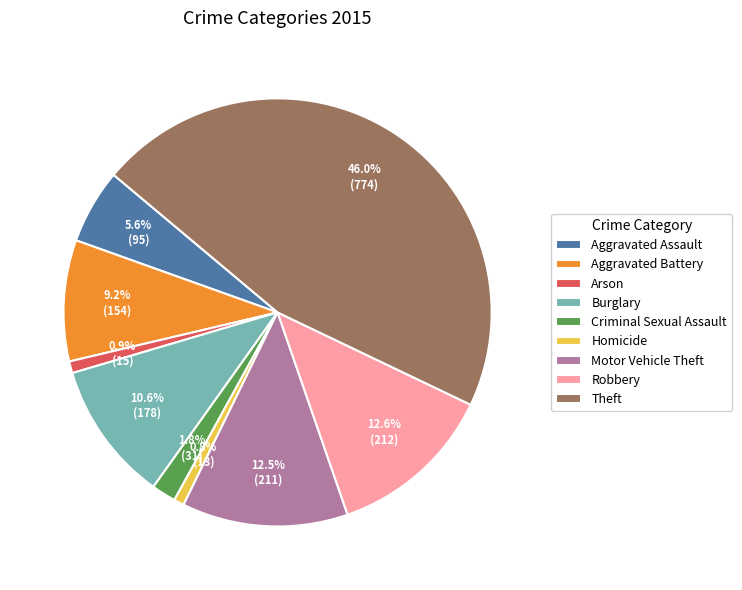

Combined, what portion of the pie is Motor Vehicle Theft and Robbery?

25.1%